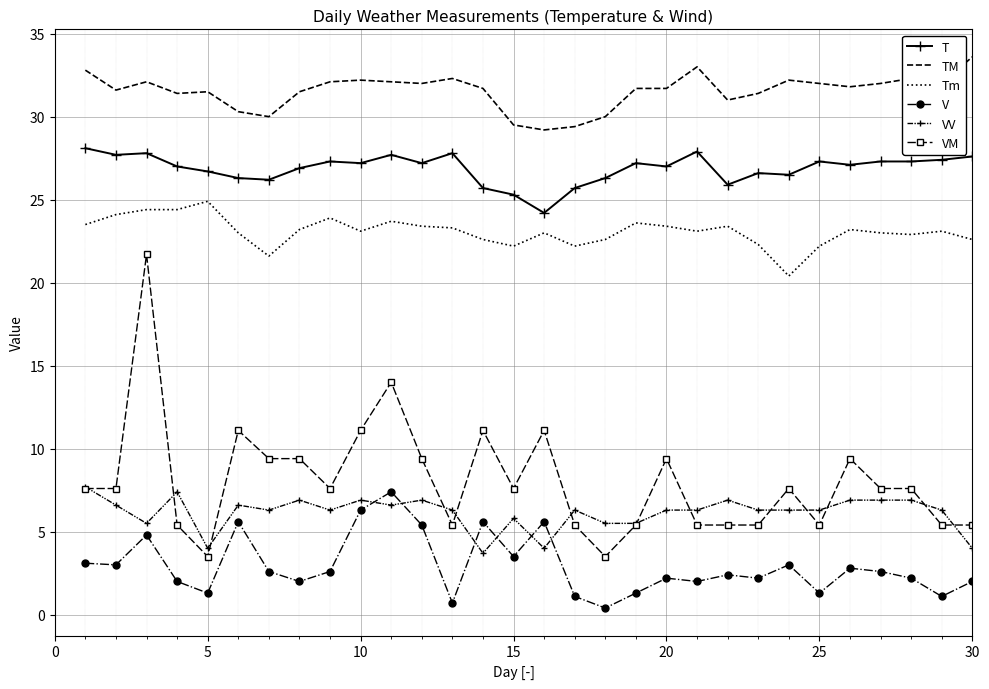

Which series has the largest range (max minus min)?

VM